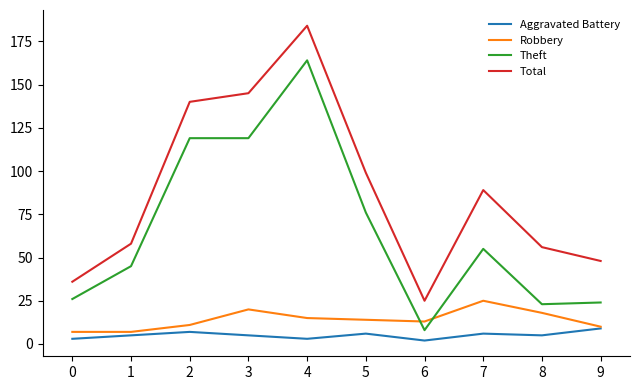

Where is the first local minimum for Aggravated Battery?

4